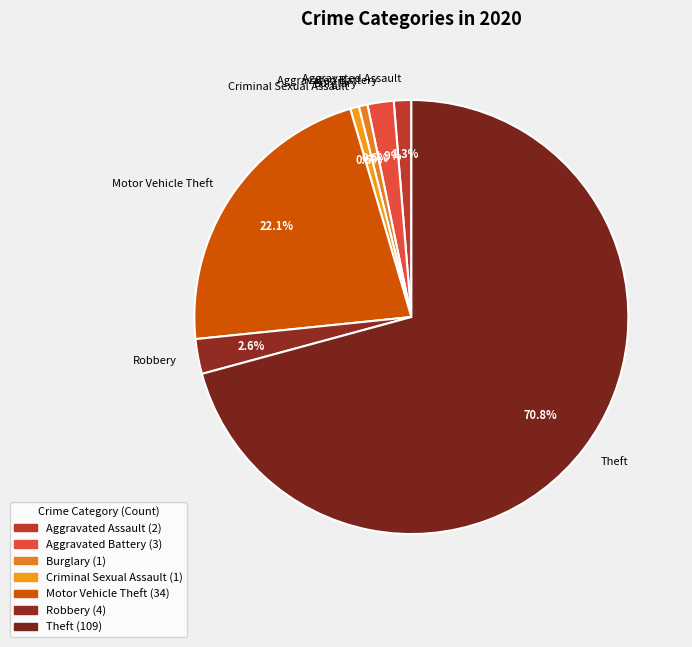

What is the total percentage of Robbery and Aggravated Battery?

4.5%